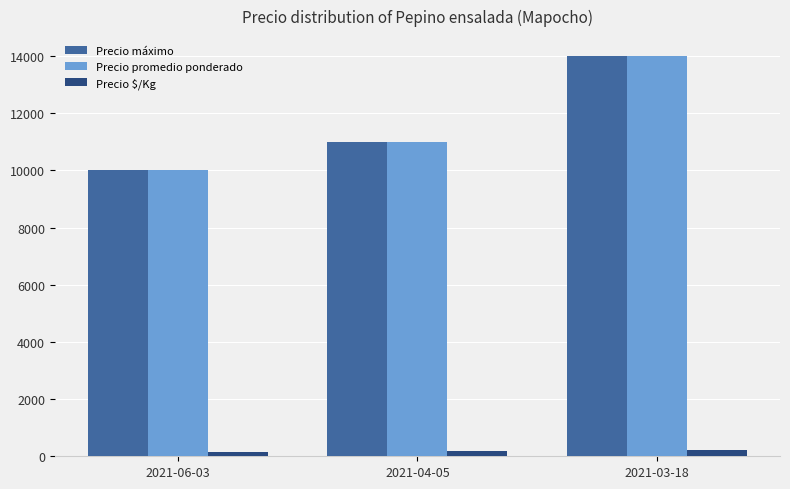

At which category is the sum across all series the highest?

2021-03-18